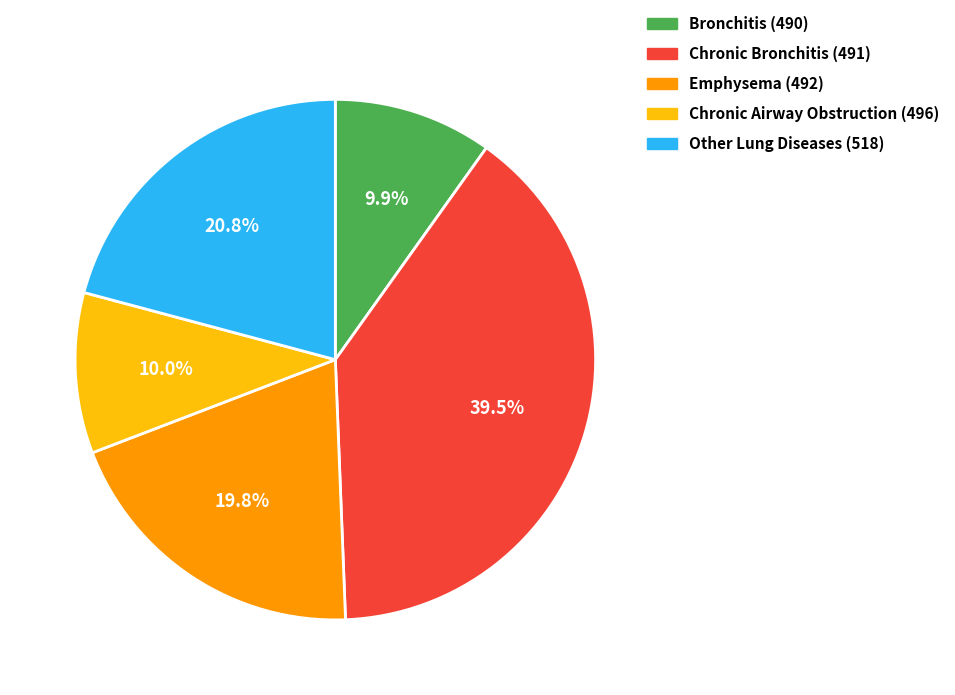

Does any single category account for the majority?

No